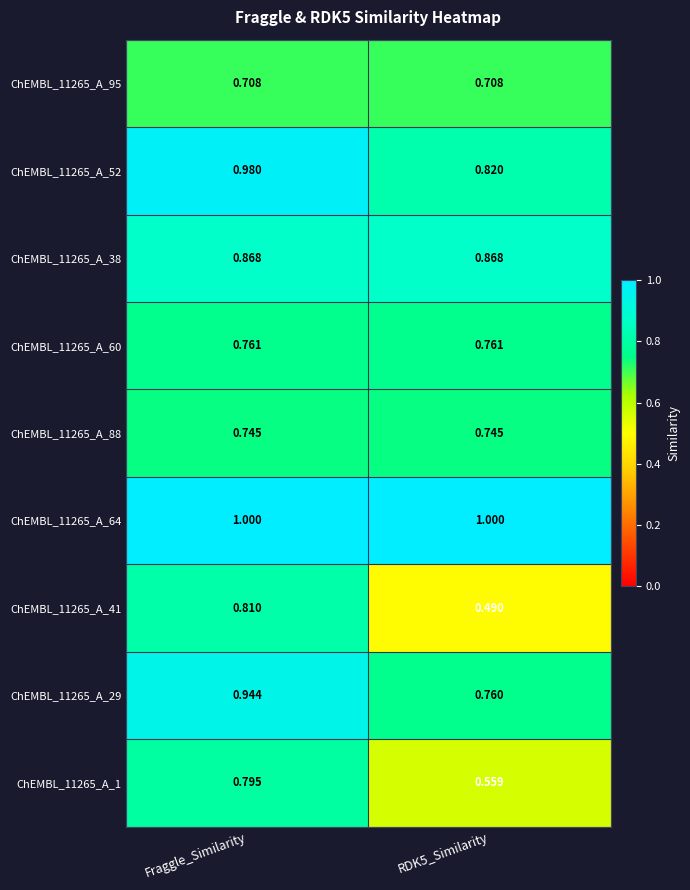

Is the value of ChEMBL_11265_A_38 at Fraggle_Similarity greater than the value of ChEMBL_11265_A_29 at Fraggle_Similarity?

No